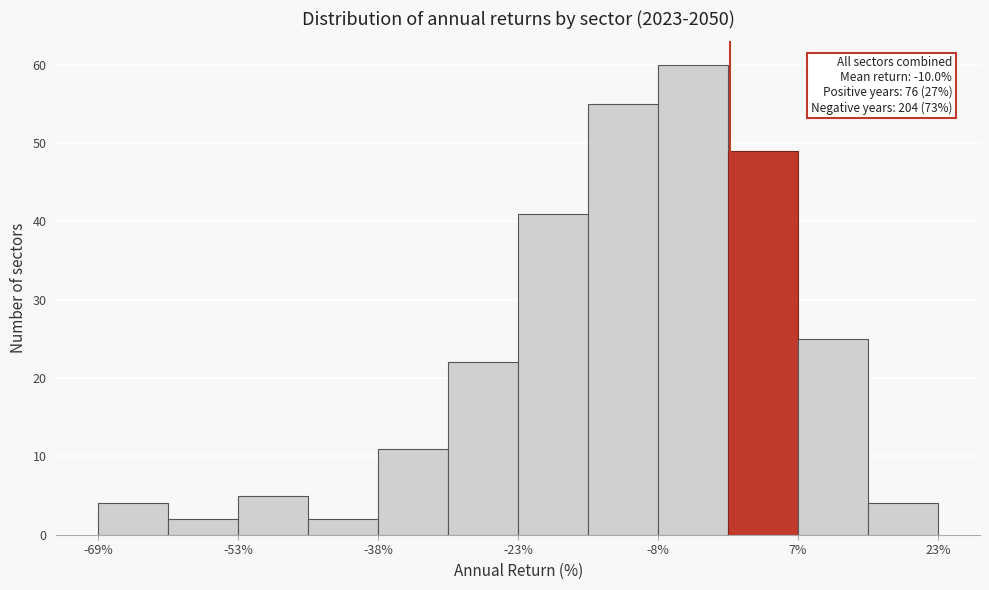

Around what value on the x-axis is the tallest bar? Give the approximate position of its centre, as read against the axis.

-4